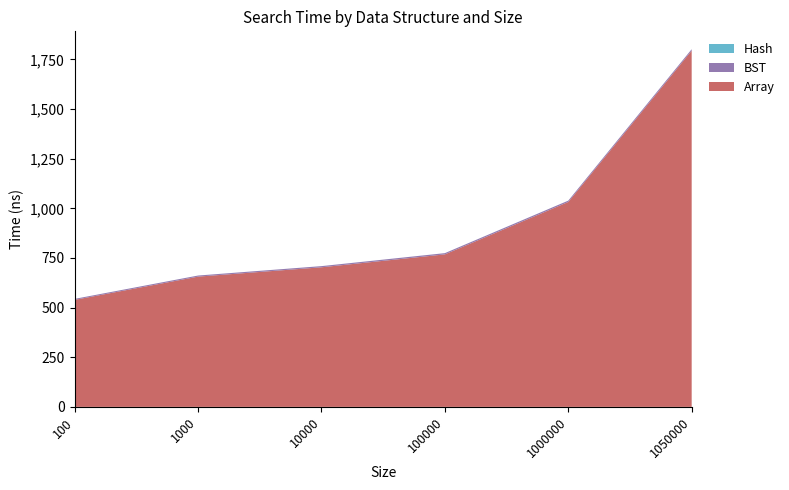

Reading right to left, what are all the values shown in this chart?

Array: 1794.0	1032.0	768.0	703.0	656.0	539.0
BST: 7.2	6.7	6.3	5.9	5.5	5.0
Hash: 0.0	0.0	0.0	0.0	0.0	0.0